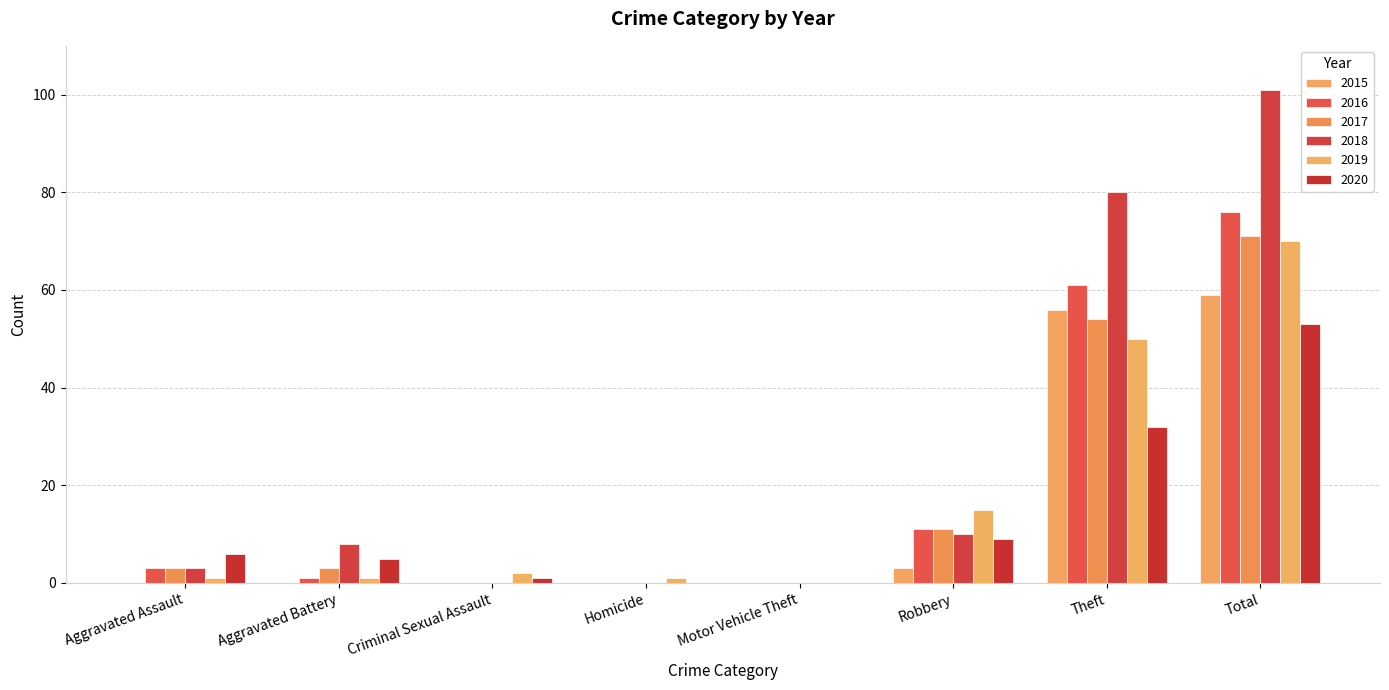

How many series are shown in this chart?

6